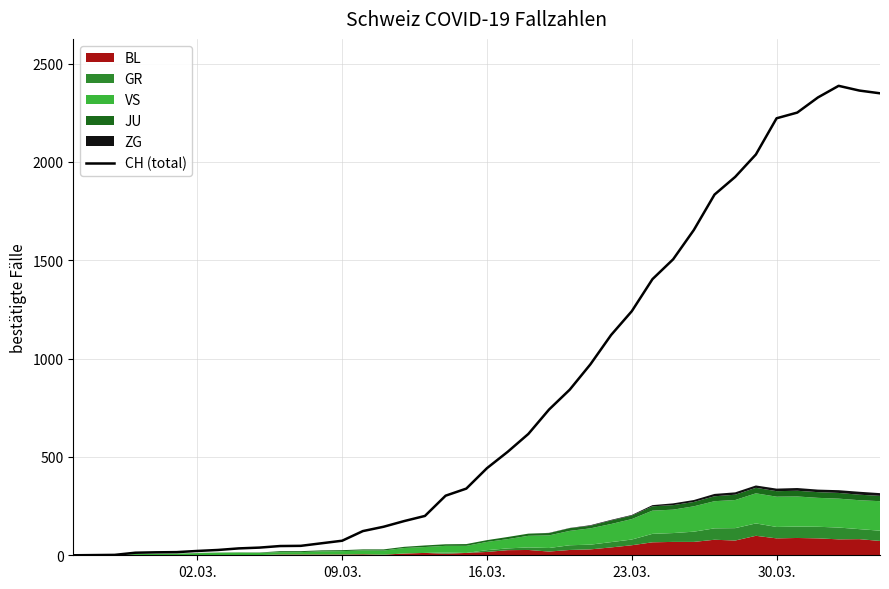

What is the highest value of the CH (total) series?

2387